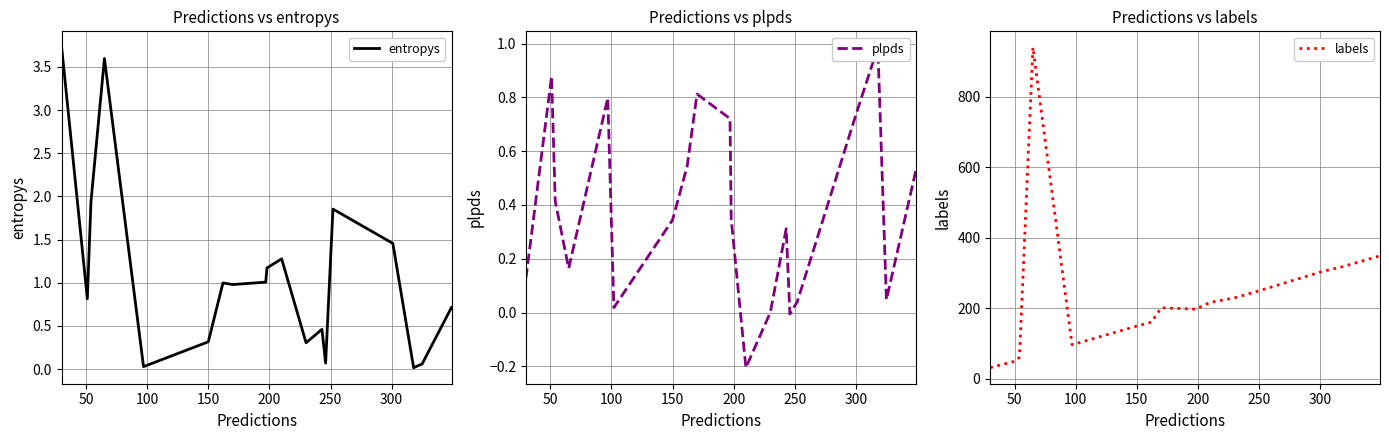

What is the lowest value of the labels series?

32